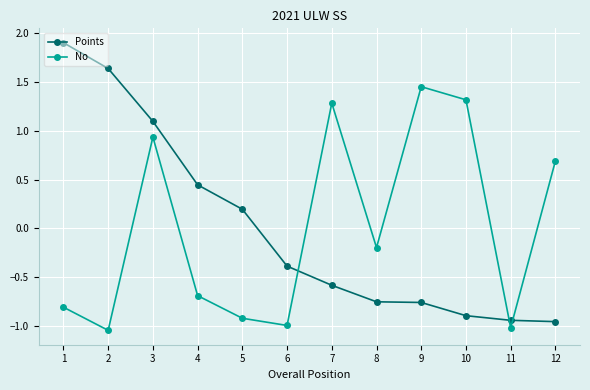

What is the highest value of the Points series?

1.9